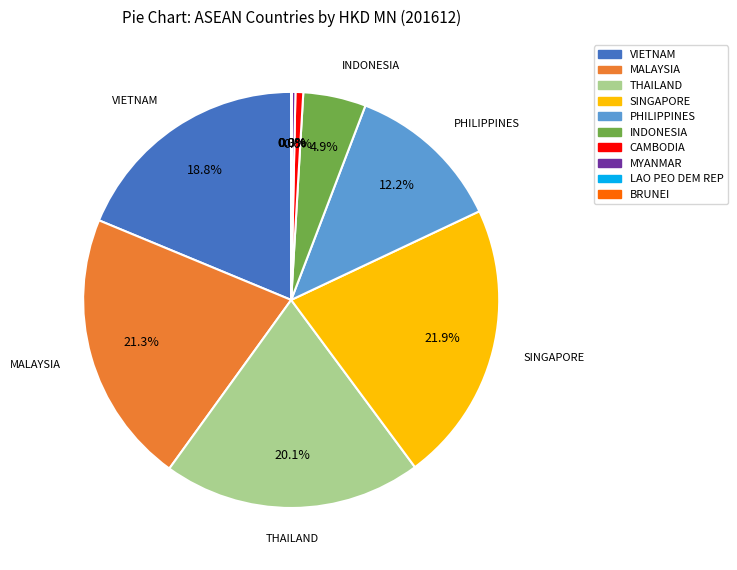

Which slice is the largest?

SINGAPORE